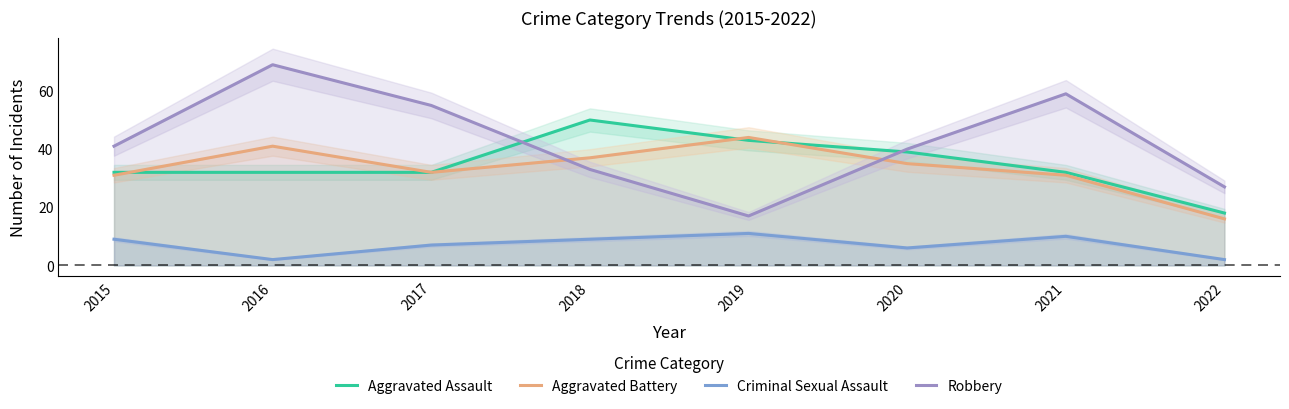

True or false: Robbery and Aggravated Battery intersect in this chart.

True